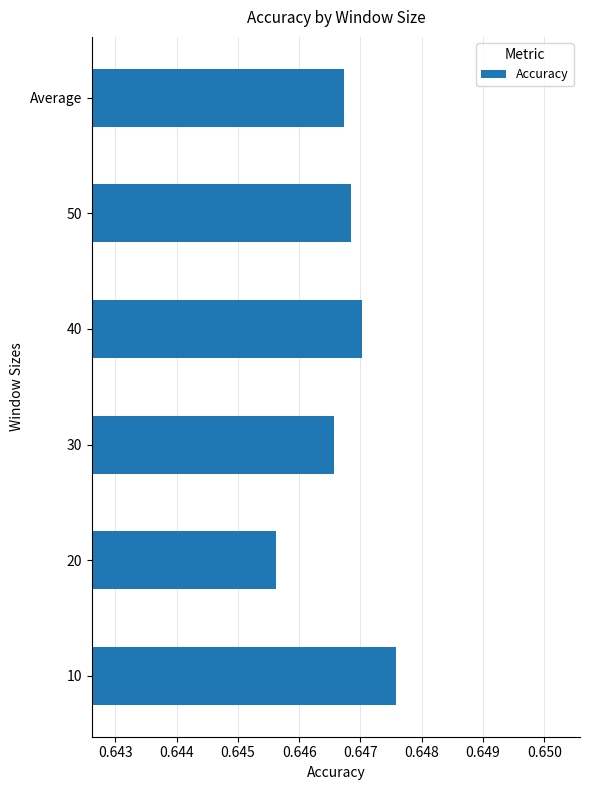

What is the sum of all values?

3.9